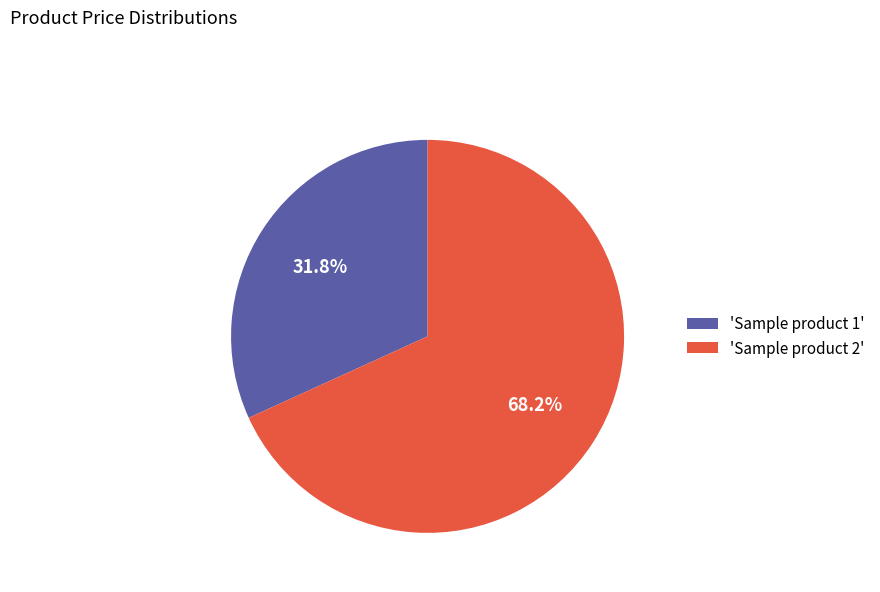

Which has a higher value, 'Sample product 1' or 'Sample product 2'?

'Sample product 2'